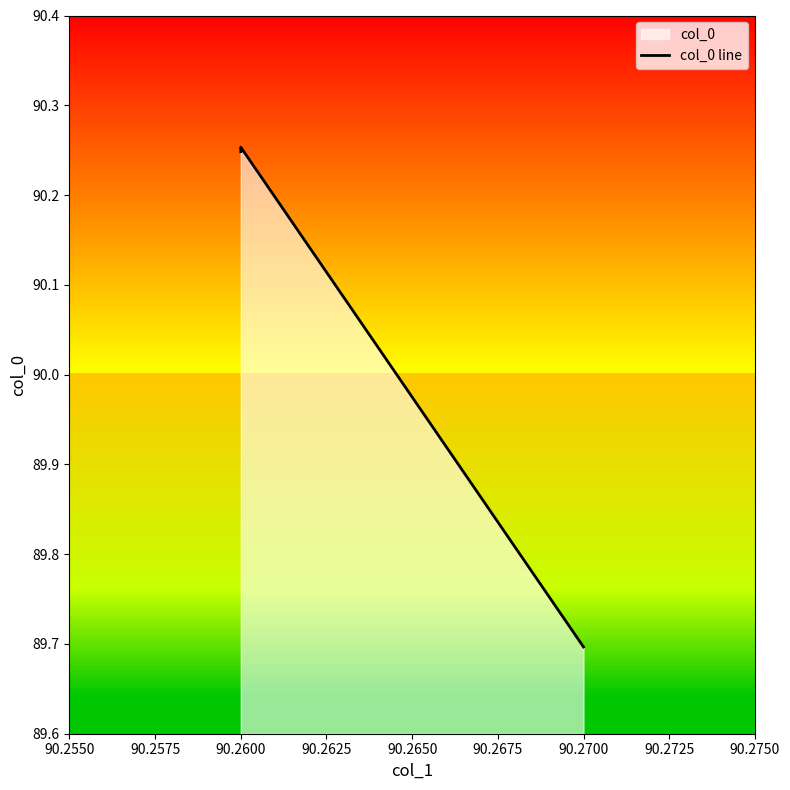

What is the sum of all values?

360.4